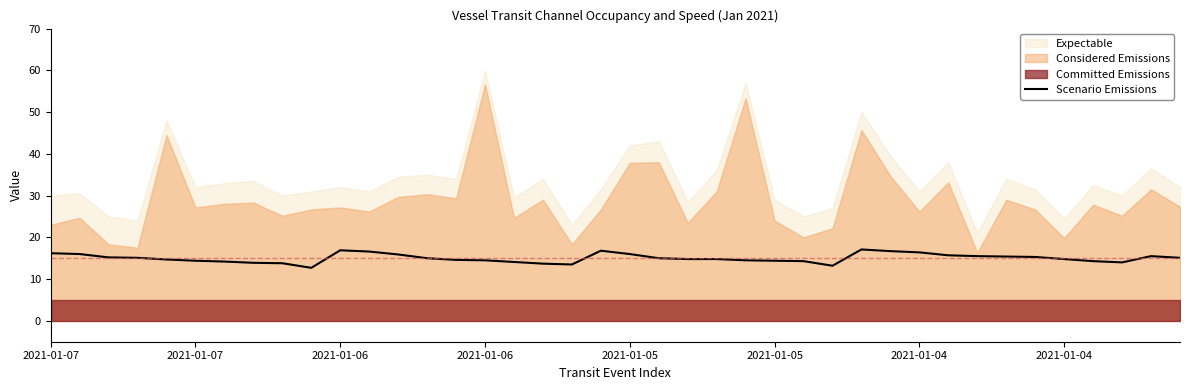

What is the change in value from 2021-01-06 to 15?

-0.6